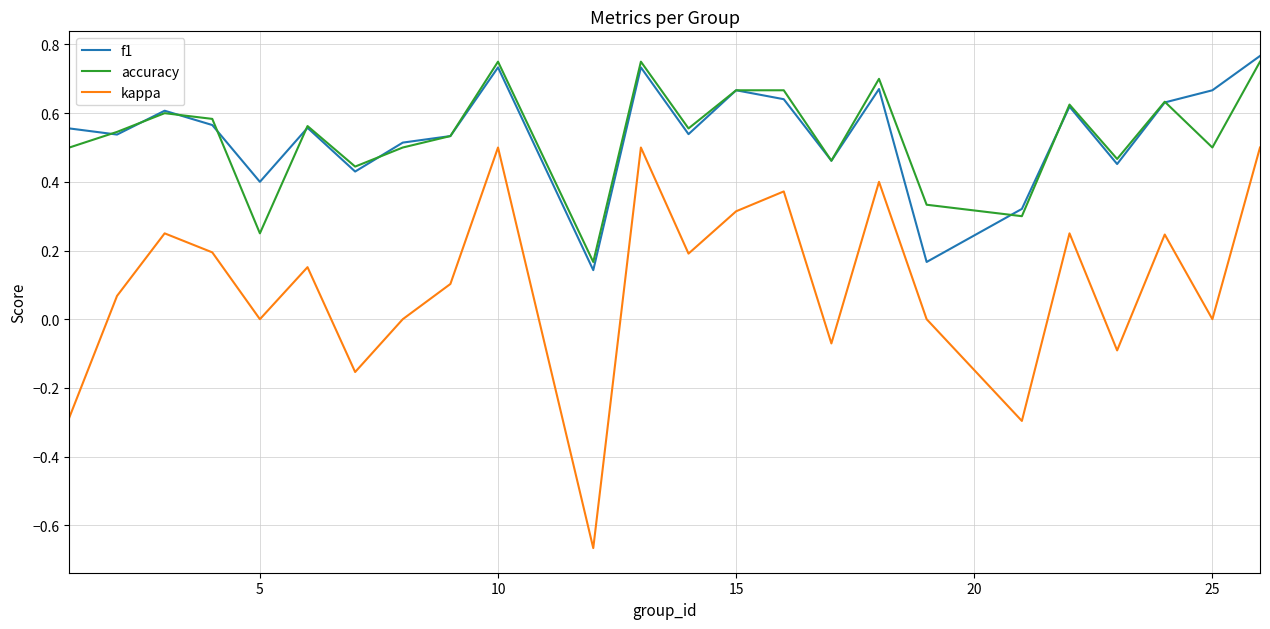

Which series has the widest spread of values?

kappa